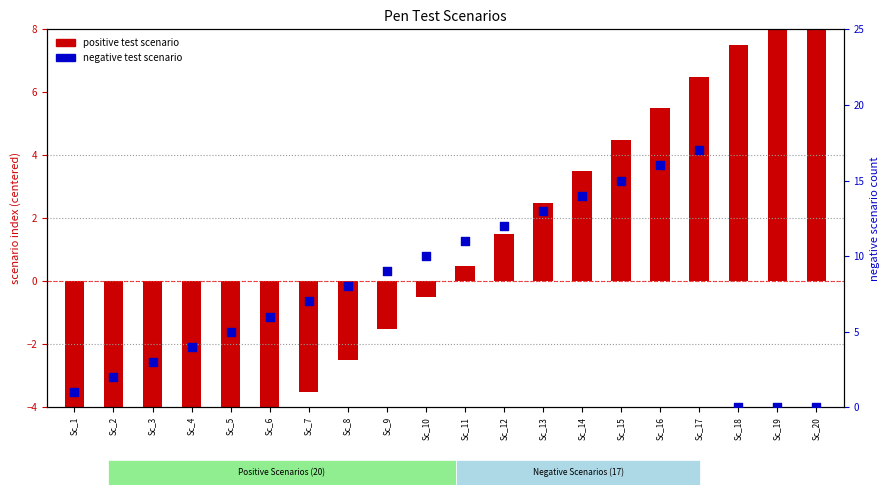

Is the value of negative test scenario at Sc_9 greater than the value of positive test scenario at Sc_1?

Yes